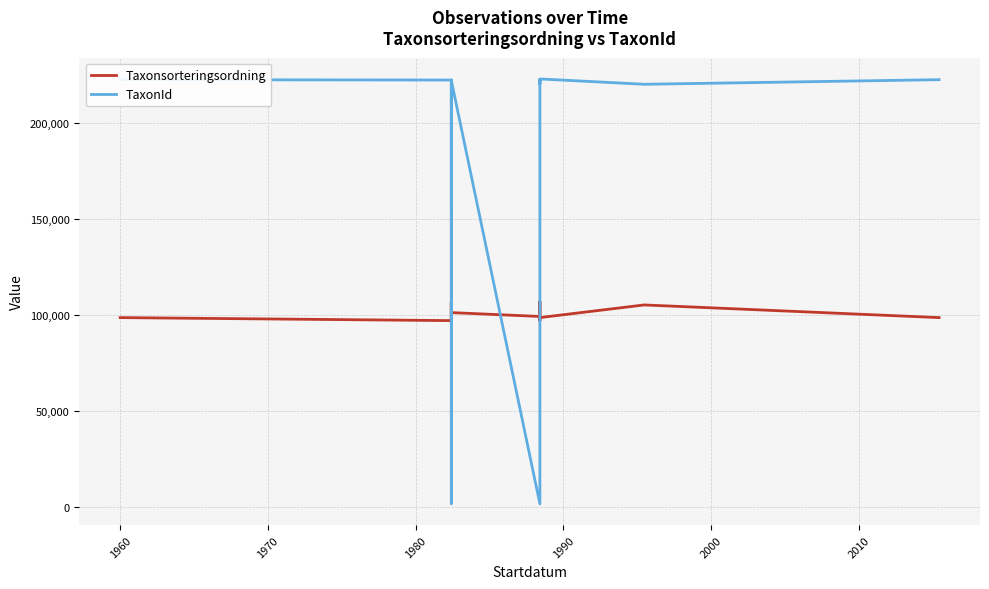

Does the chart display data point markers on the line(s)?

No